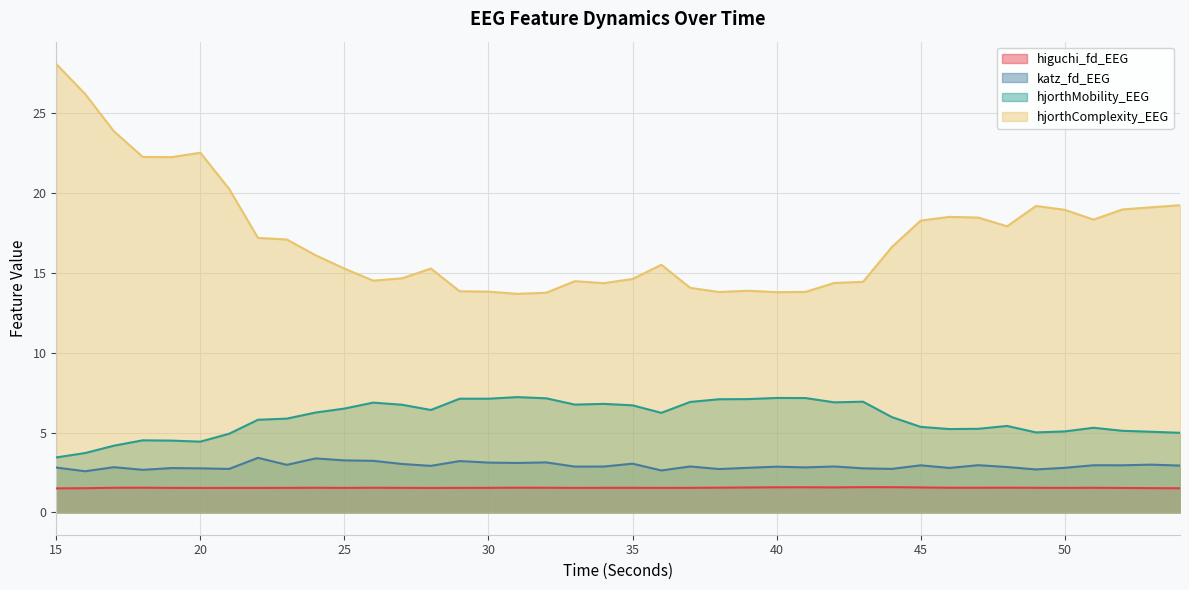

How many values in the hjorthMobility_EEG series are below 6?

20